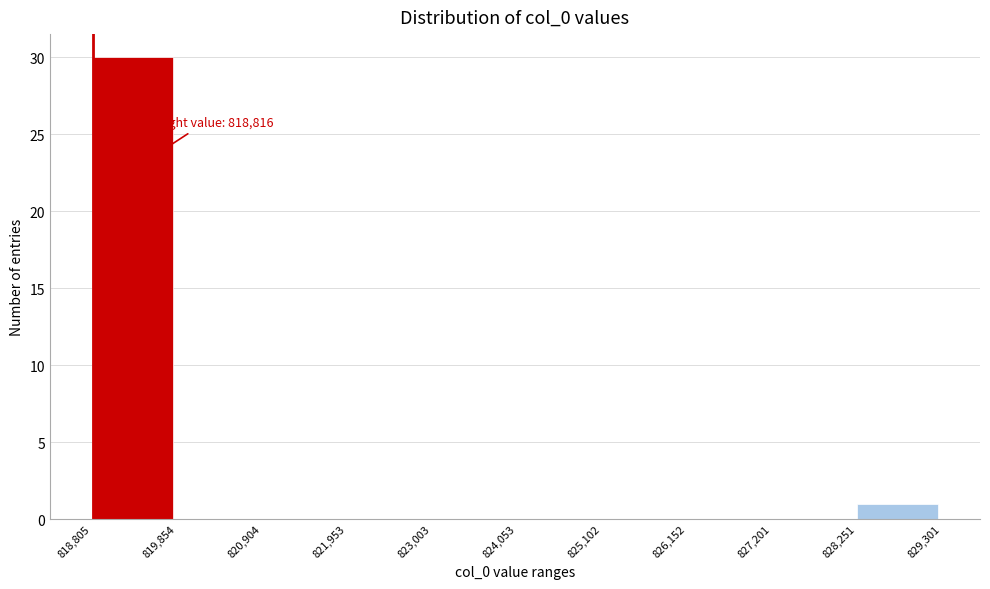

Which range on the x-axis has the tallest bar?

818,805 to 819,854